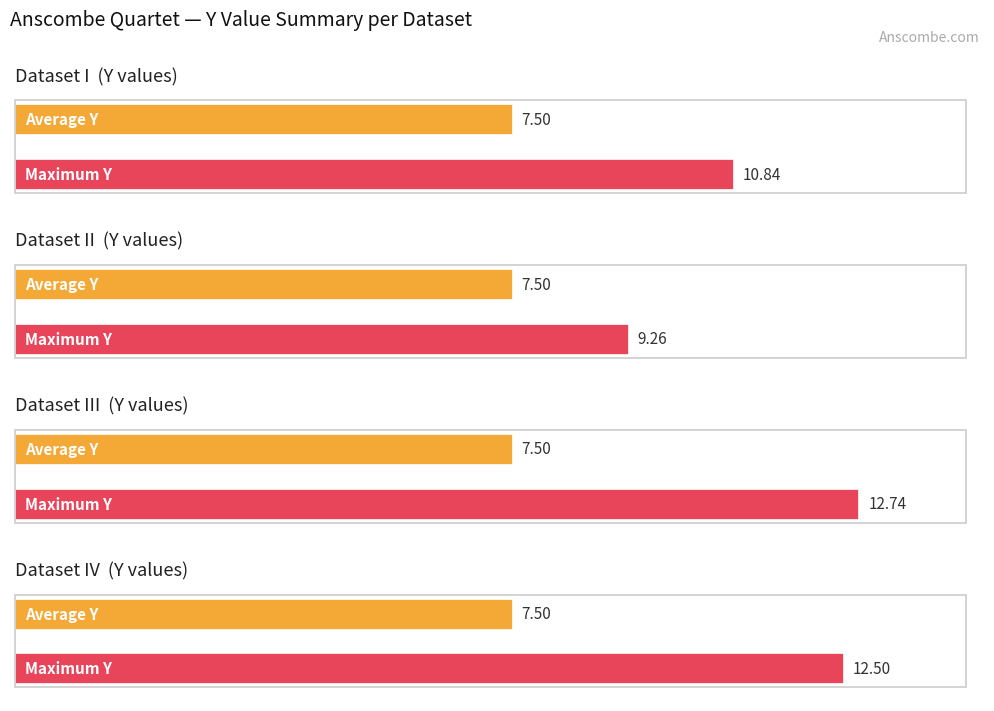

Which series has the largest range (max minus min)?

Dataset III Y